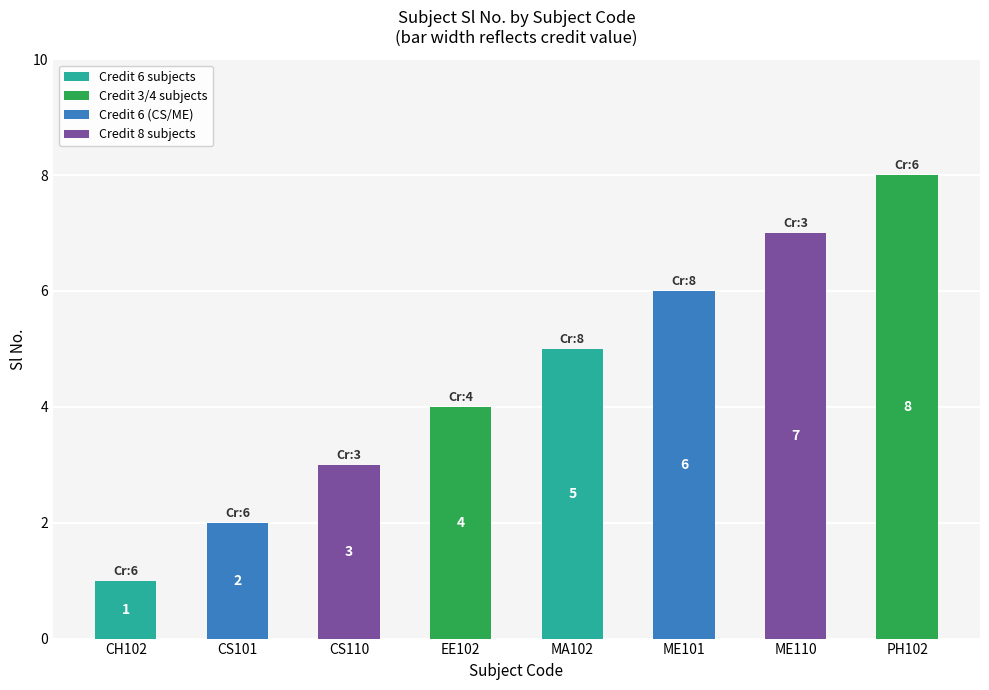

What is the approximate value at ME101?

6